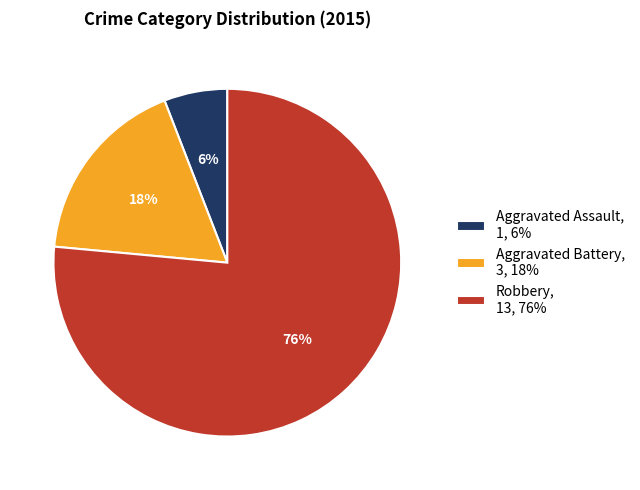

Which has a higher value, Aggravated Assault, 1, 6% or Aggravated Battery, 3, 18%?

Aggravated Battery, 3, 18%